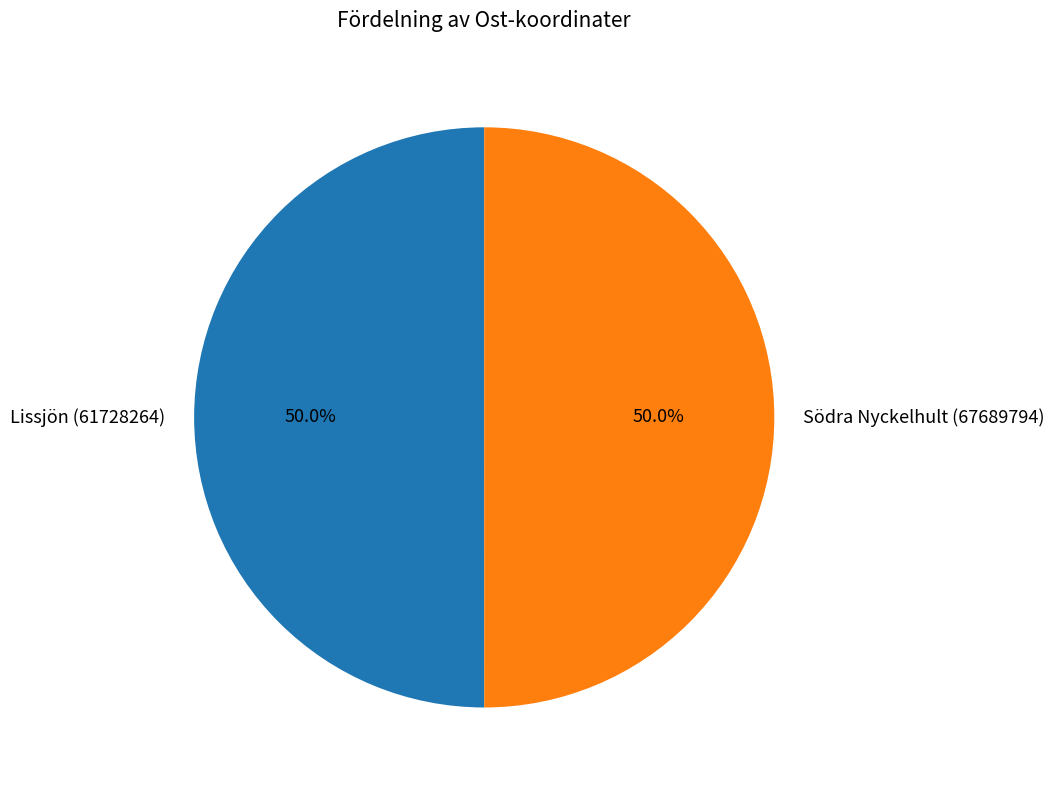

Combined, what portion of the pie is Lissjön (61728264) and Södra Nyckelhult (67689794)?

100.0%